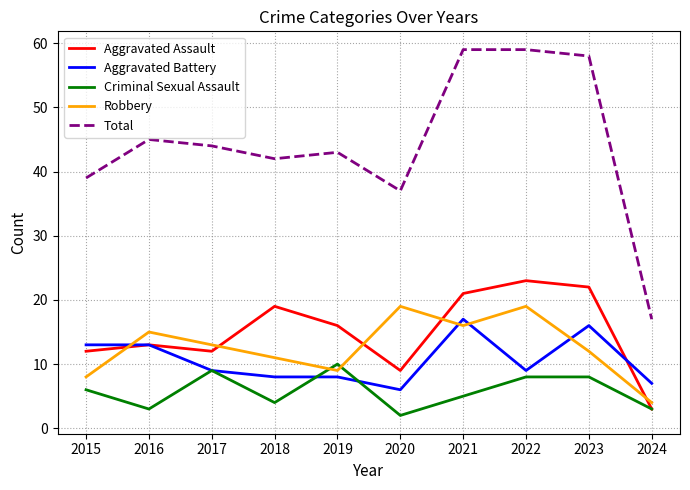

Rank the series by their maximum value, from highest to lowest.

Total, Aggravated Assault, Robbery, Aggravated Battery, Criminal Sexual Assault